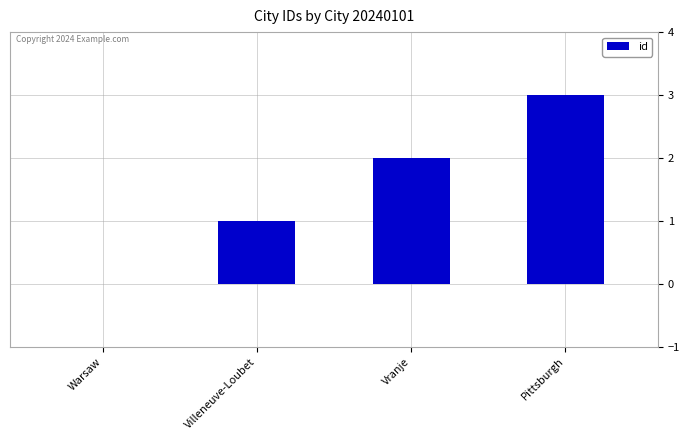

What is the sum of all values?

6